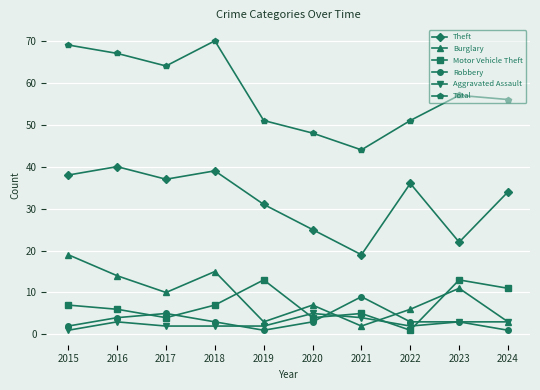

Between 2018 and 2023, which series saw the biggest shift?

Theft